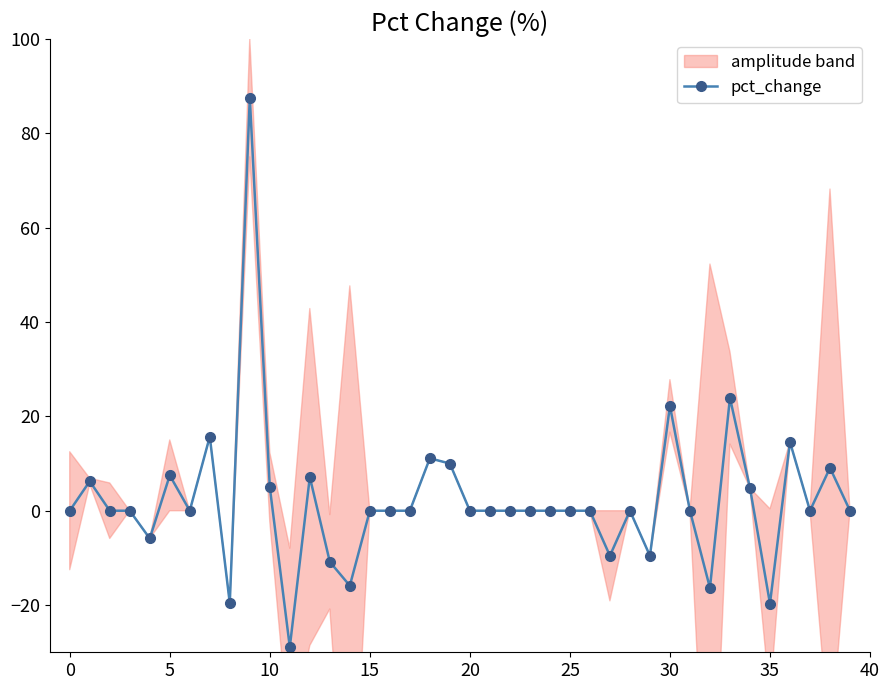

Reading right to left, transcribe all the data shown in this chart.

0.0	9.1	0.0	14.6	-19.7	4.8	23.9	-16.4	0.0	22.2	-9.6	0.0	-9.6	0.0	0.0	0.0	0.0	0.0	0.0	0.0	10.0	11.1	0.0	0.0	0.0	-15.9	-10.8	7.1	-28.9	5.0	87.5	-19.6	15.7	0.0	7.5	-5.9	0.0	0.0	6.2	0.0